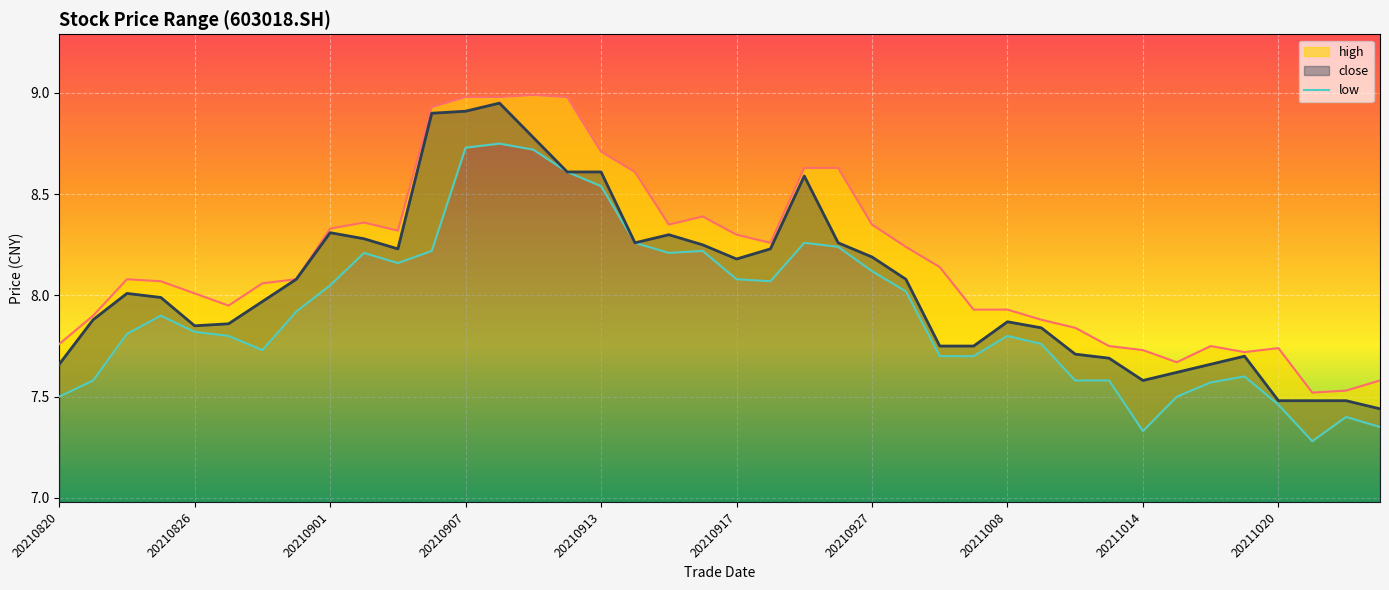

True or false: close and low intersect in this chart.

False